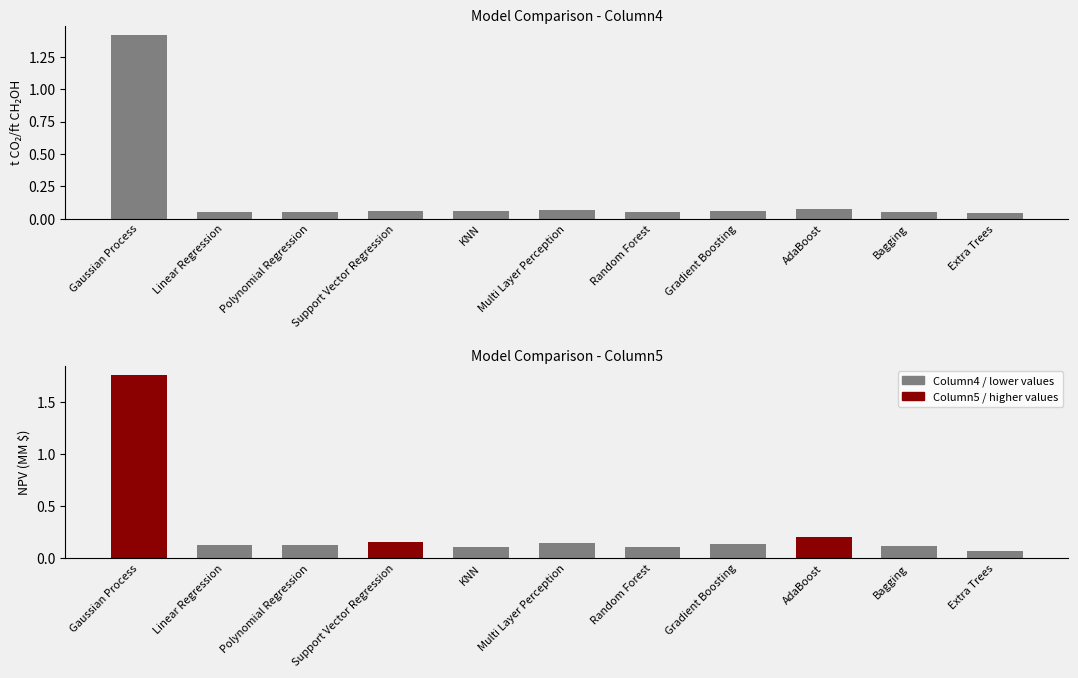

At which label does Column5 reach its peak?

Gaussian Process